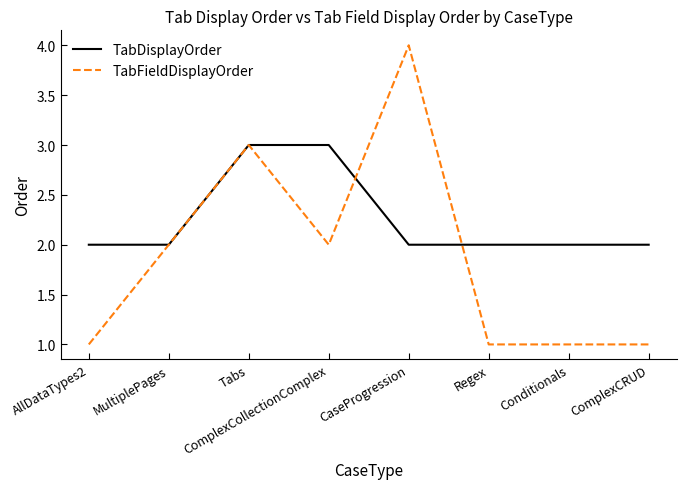

Is it true that TabDisplayOrder equals 2 at Conditionals?

True